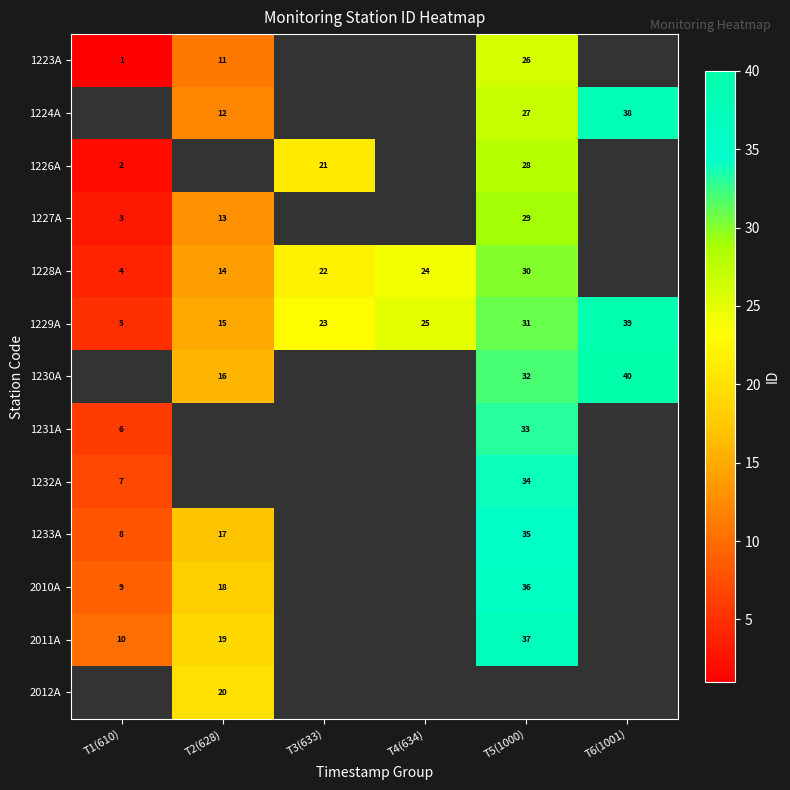

How many categories are shown in the chart?

6